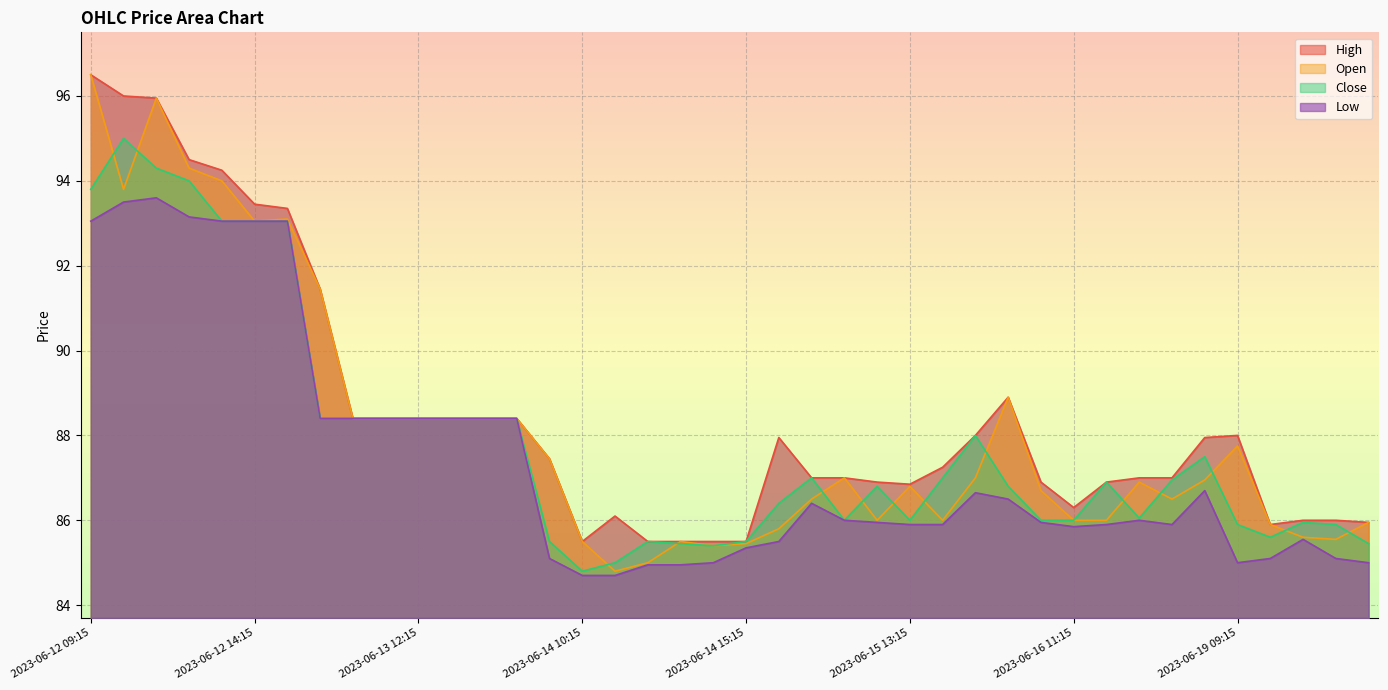

True or false: Close has a value of 93.8 at 2023-06-12 09:15.

True